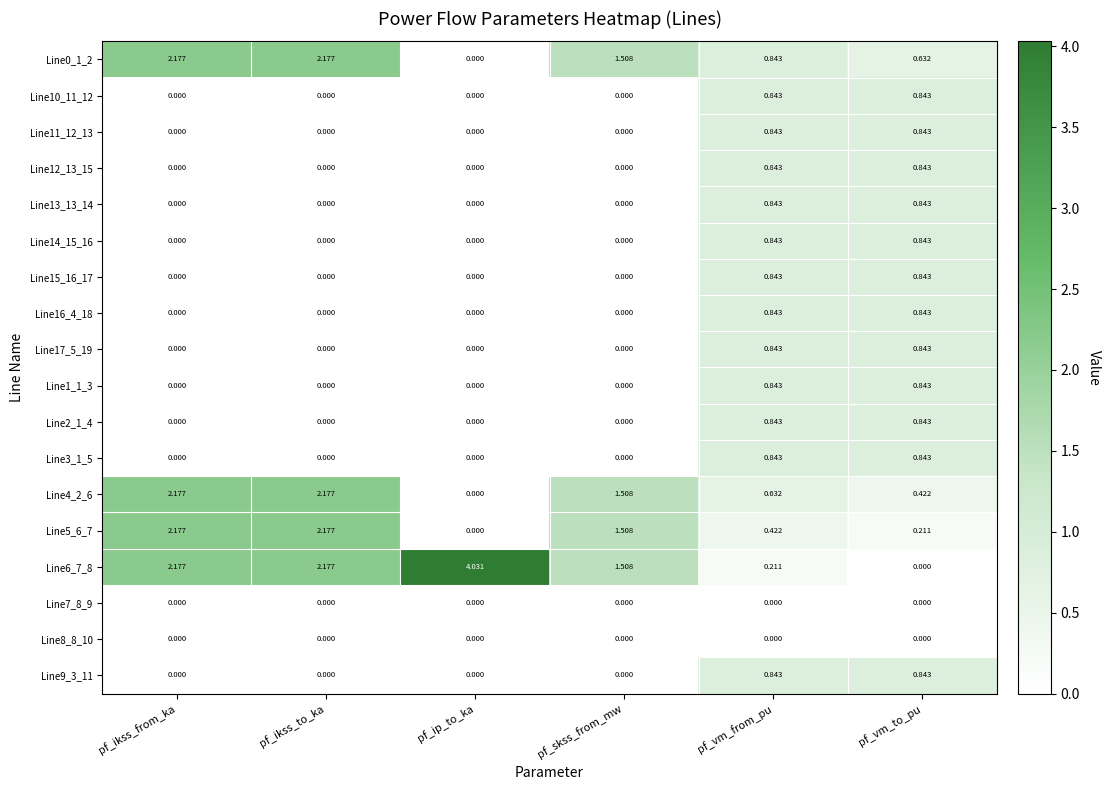

At how many categories does at least one series exceed 2?

3